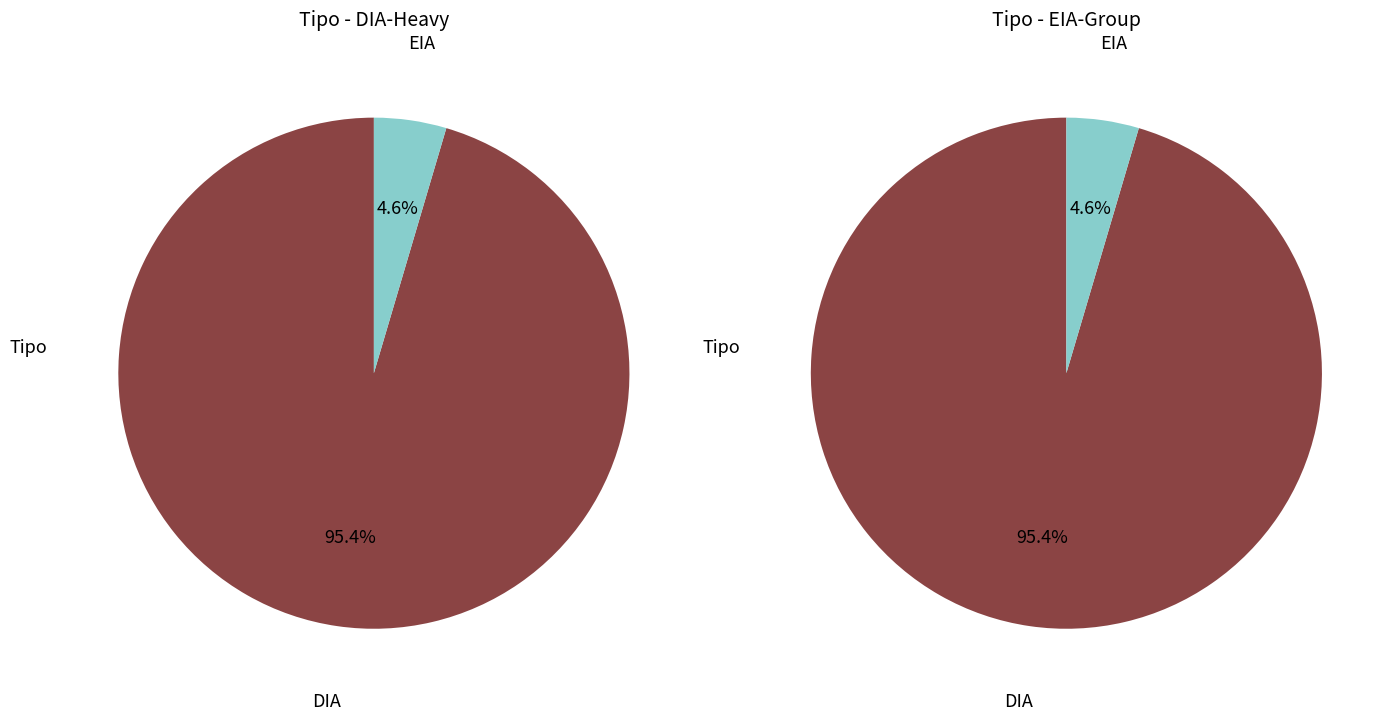

Does DIA represent more than half of the total?

Yes